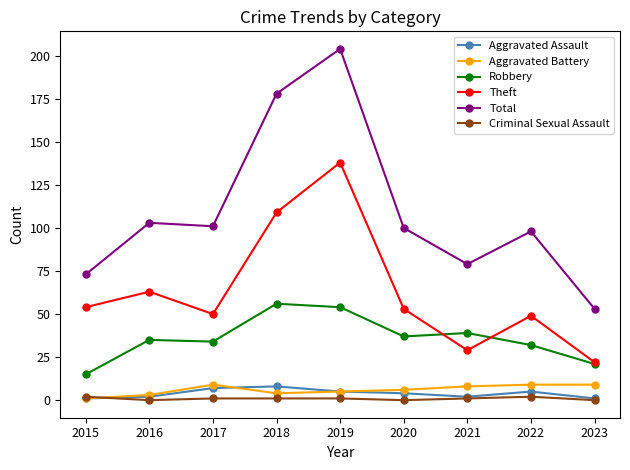

The Aggravated Assault series shows 5 at 2022. True or false?

True